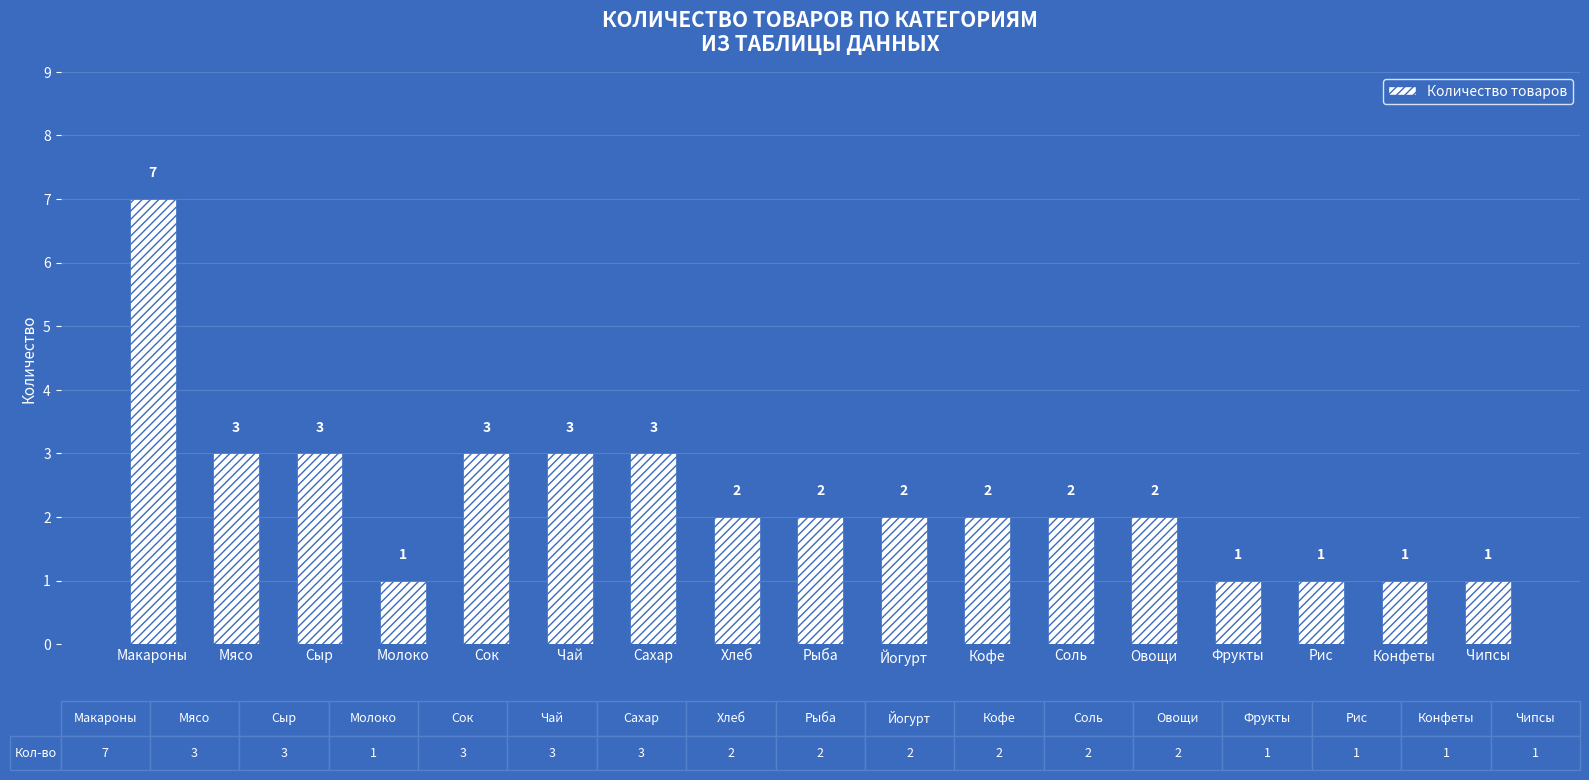

What value does the data have at Макароны?

7